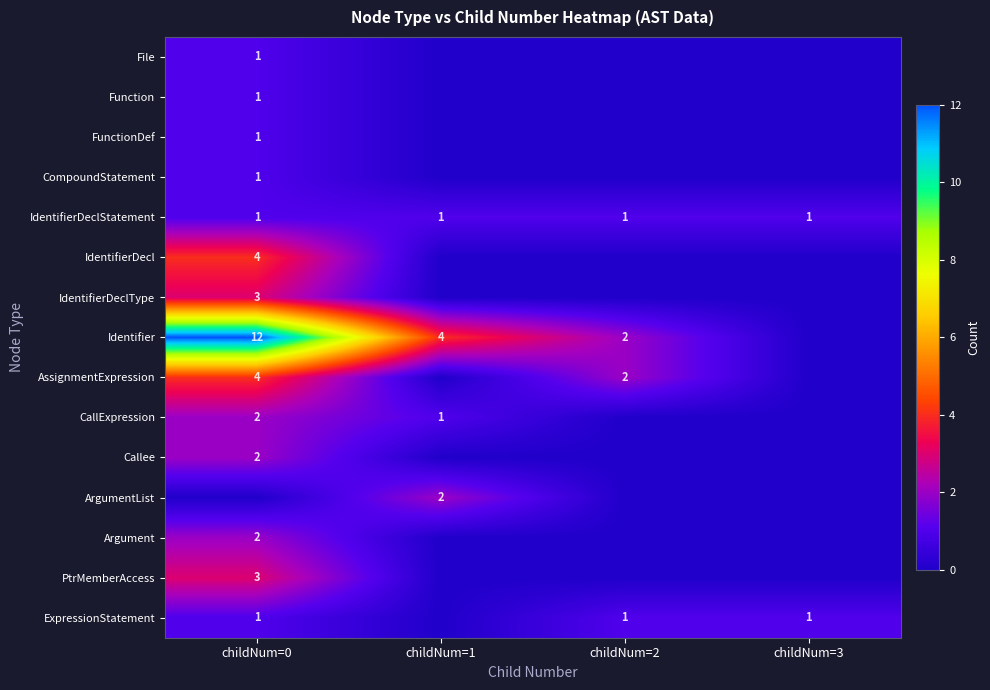

Between childNum=1 and childNum=0, which is larger?

childNum=0